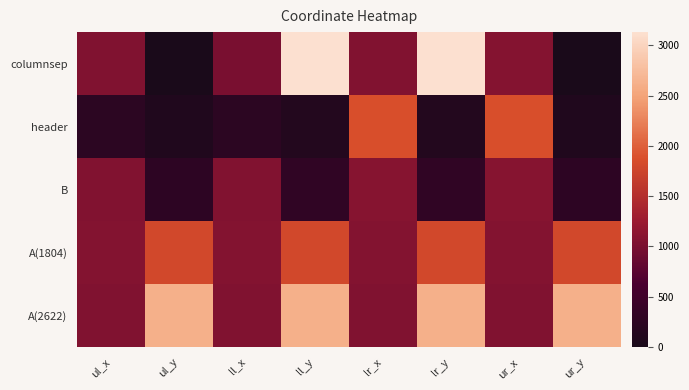

Reading left to right, list all the values displayed in this chart.

columnsep: ul_x=1043	ul_y=0	ll_x=996	ll_y=3131	lr_x=1064	lr_y=3131	ur_x=1087	ur_y=0
header: ul_x=247	ul_y=97	ll_x=247	ll_y=125	lr_x=1877	lr_y=125	ur_x=1877	ur_y=97
B: ul_x=1062	ul_y=259	ll_x=1062	ll_y=301	lr_x=1092	lr_y=301	ur_x=1092	ur_y=259
A(1804): ul_x=1072	ul_y=1804	ll_x=1072	ll_y=1804	lr_x=1073	lr_y=1804	ur_x=1073	ur_y=1804
A(2622): ul_x=1042	ul_y=2622	ll_x=1042	ll_y=2622	lr_x=1043	lr_y=2622	ur_x=1043	ur_y=2622